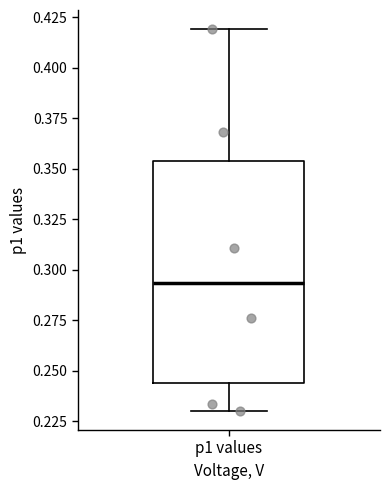

Read this box plot against the y-axis: the position of the median line, the range covered by the box, and the ends of both whiskers. The values are not printed on the chart, so give them approximately, as read against the axis.

median 0.295, box 0.245 to 0.355, whiskers 0.230 to 0.420